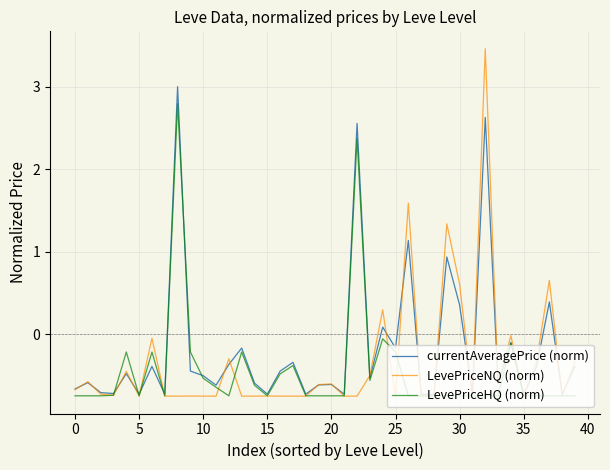

List the series in order of their peak value, highest first.

LevePriceNQ (norm), currentAveragePrice (norm), LevePriceHQ (norm)